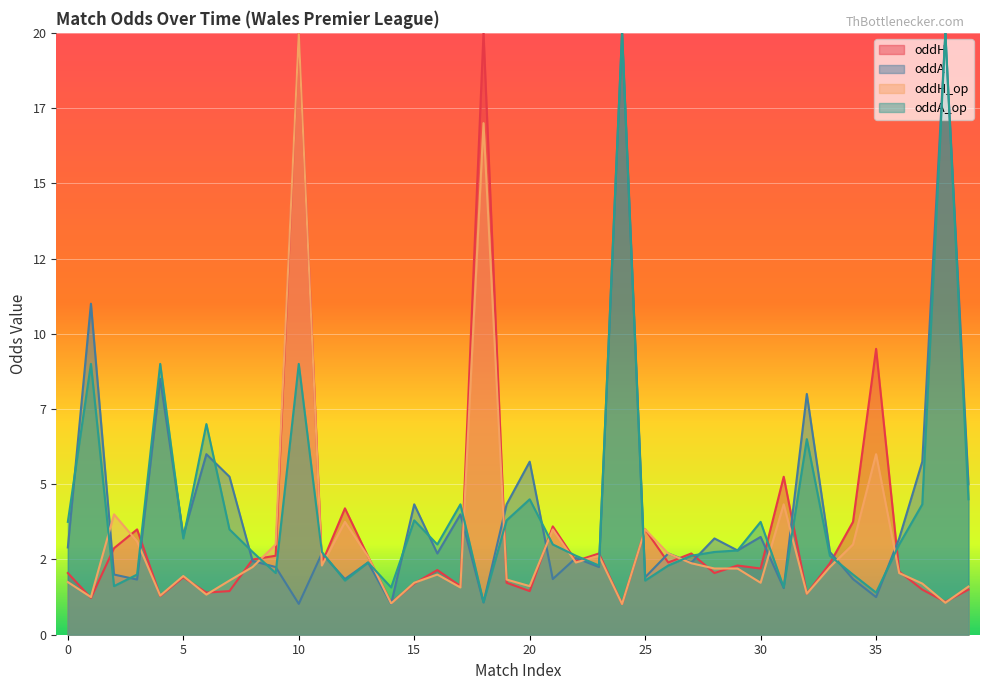

What is the average value of the oddA_op series?

4.6